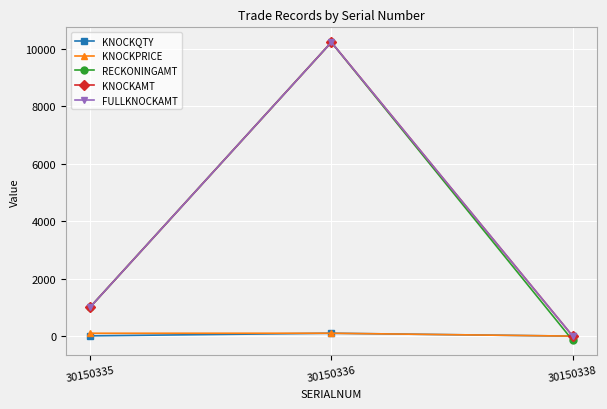

Does the chart have visible grid lines?

Yes